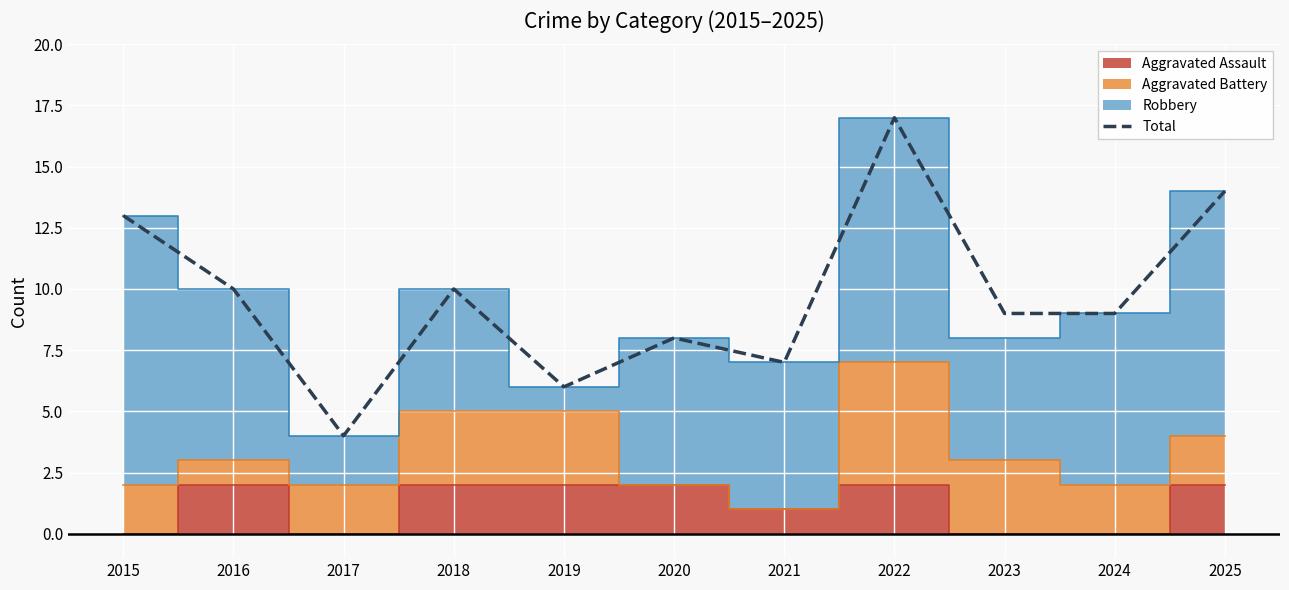

What is the difference between the second highest and second lowest values?

8